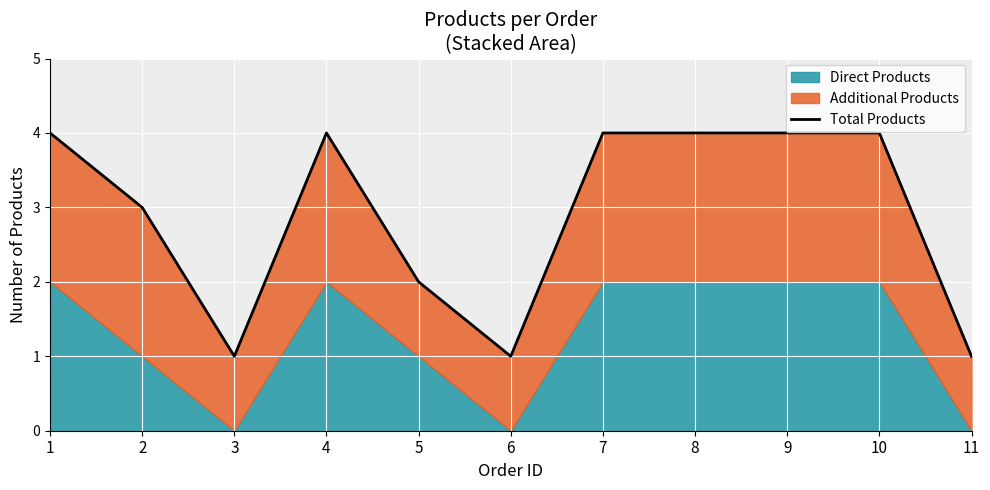

What is the maximum value shown in the chart?

4